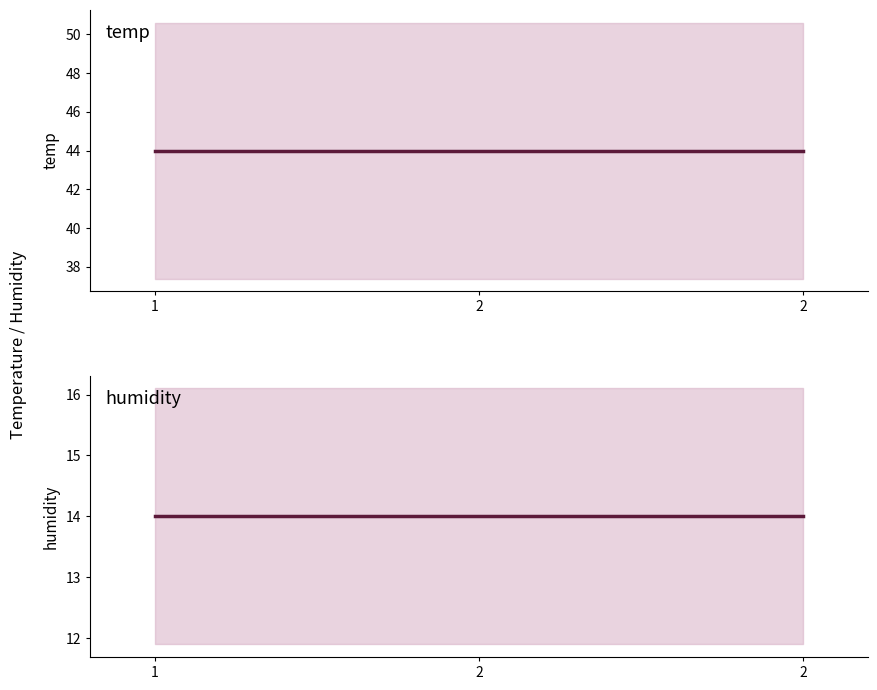

Which category has the highest value in the temp series?

1